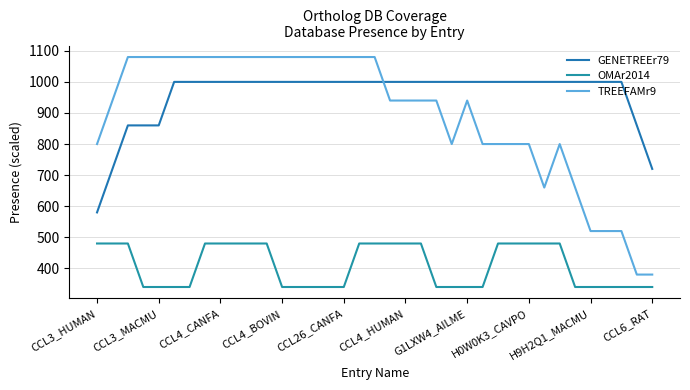

How many lines are shown in the chart?

3